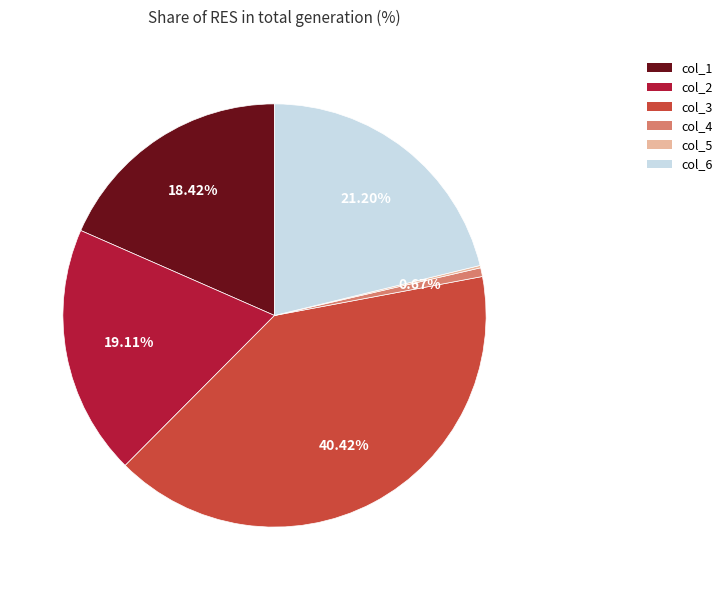

Is there any slice that represents more than half of the pie?

No